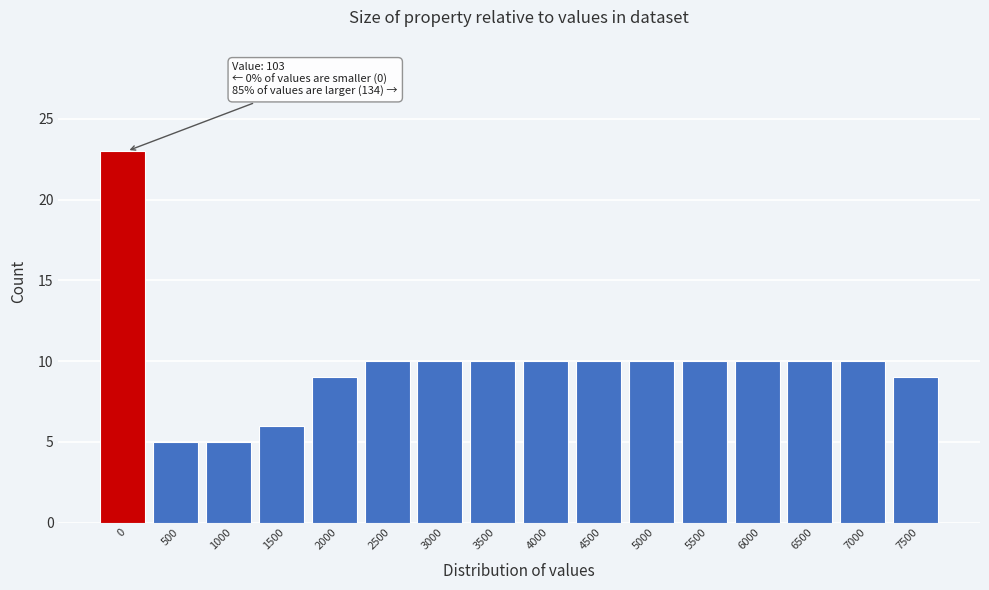

Reading left to right, extract all data points from this chart.

23	5	5	6	9	10	10	10	10	10	10	10	10	10	10	9